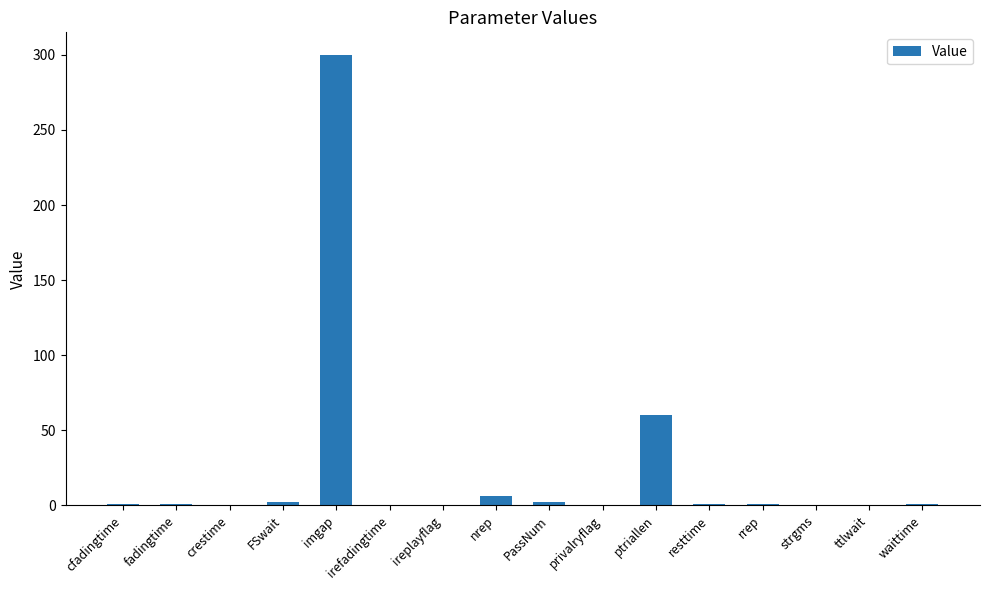

The value at PassNum is 2.0. True or false?

True